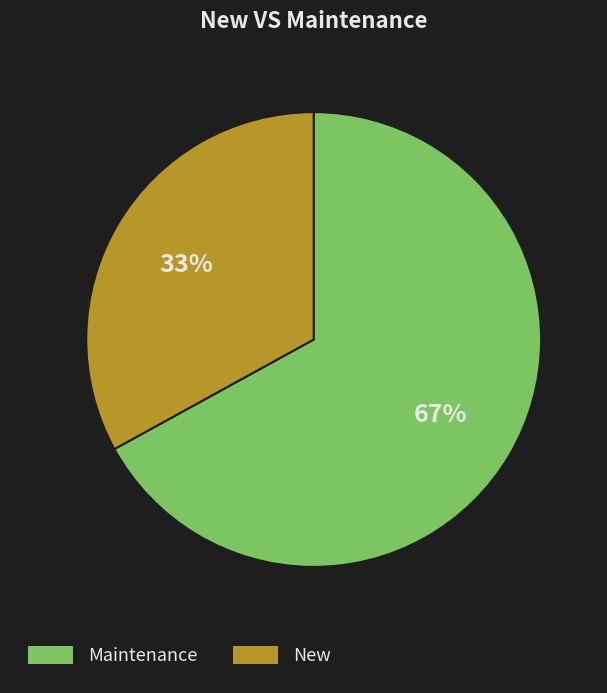

Is there any slice that represents more than half of the pie?

Yes